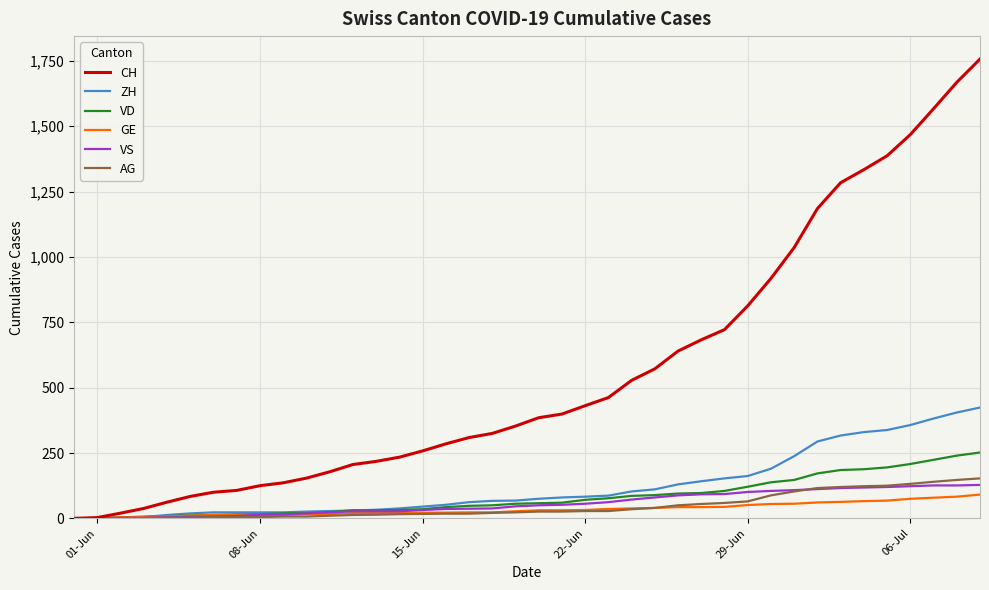

Which series has the largest total across all categories?

CH